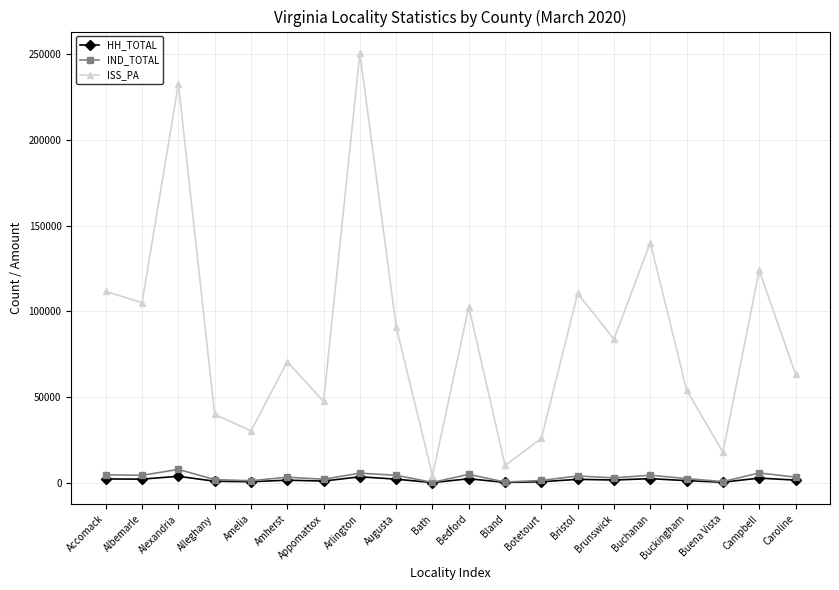

Where is ISS_PA nearest to the value 127408?

Campbell